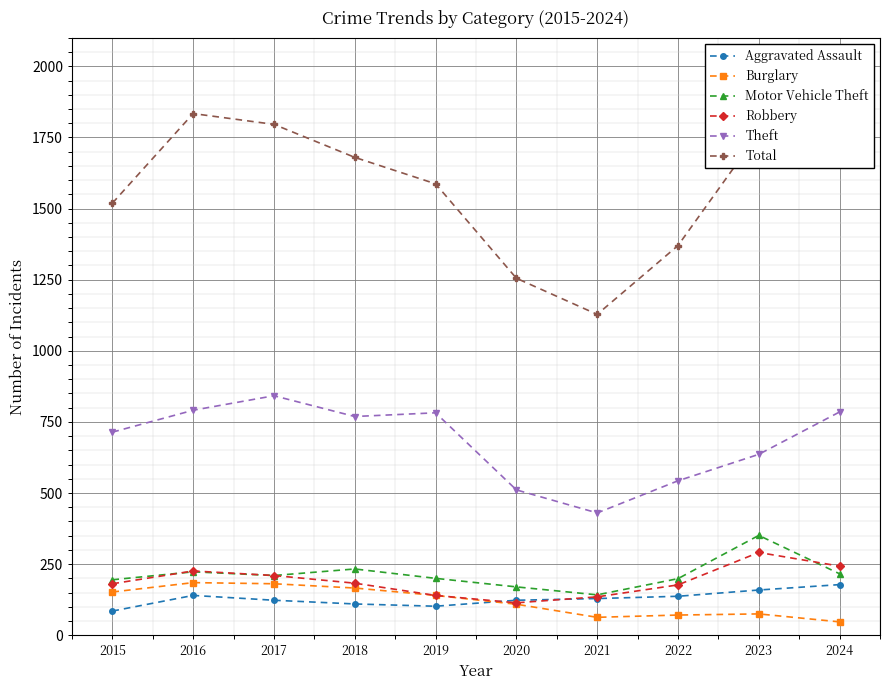

The Aggravated Assault series shows 97 at 2024. True or false?

False